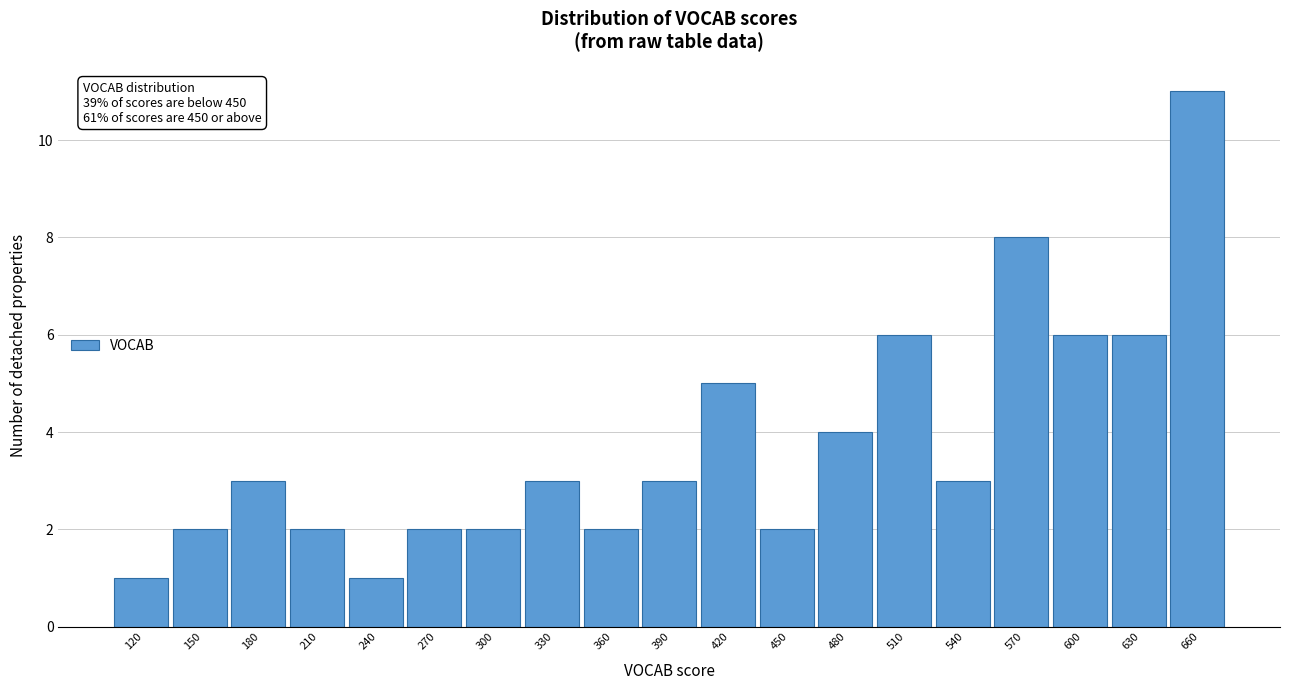

Reading right to left, list all the values displayed in this chart.

11	6	6	8	3	6	4	2	5	3	2	3	2	2	1	2	3	2	1